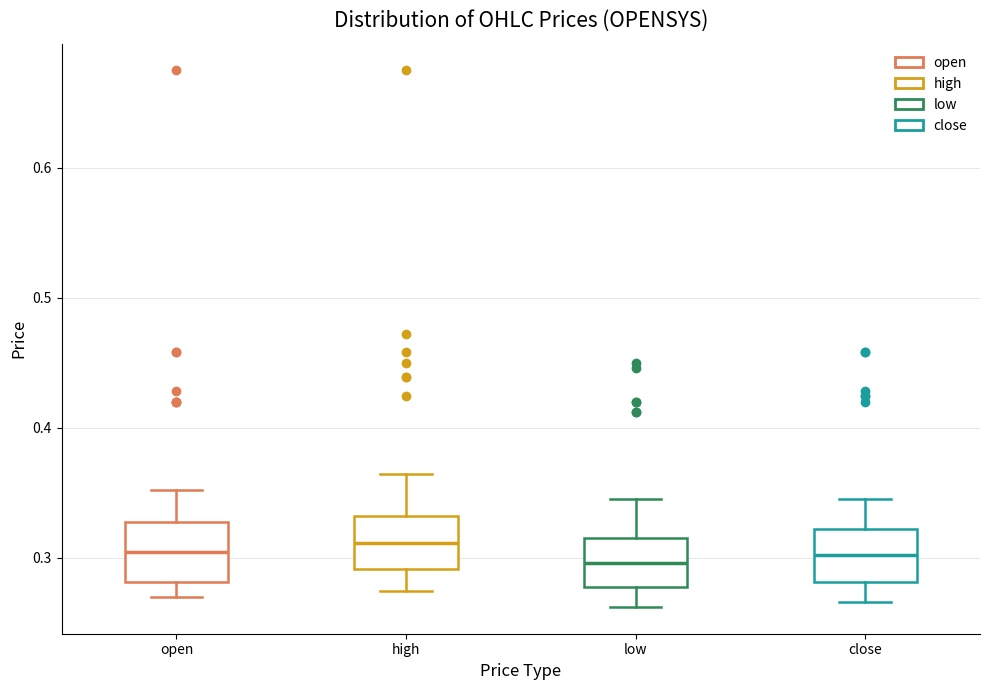

Reading left to right, transcribe this box plot: for each box, give where its median line is, the range the box spans, and where its two whiskers end, as read against the y-axis. The values are not printed on the chart, so give them approximately, as read against the axis.

open: median 0.30, box 0.28 to 0.33, whiskers 0.27 to 0.35
high: median 0.31, box 0.29 to 0.33, whiskers 0.27 to 0.36
low: median 0.30, box 0.28 to 0.32, whiskers 0.26 to 0.35
close: median 0.30, box 0.28 to 0.32, whiskers 0.27 to 0.35